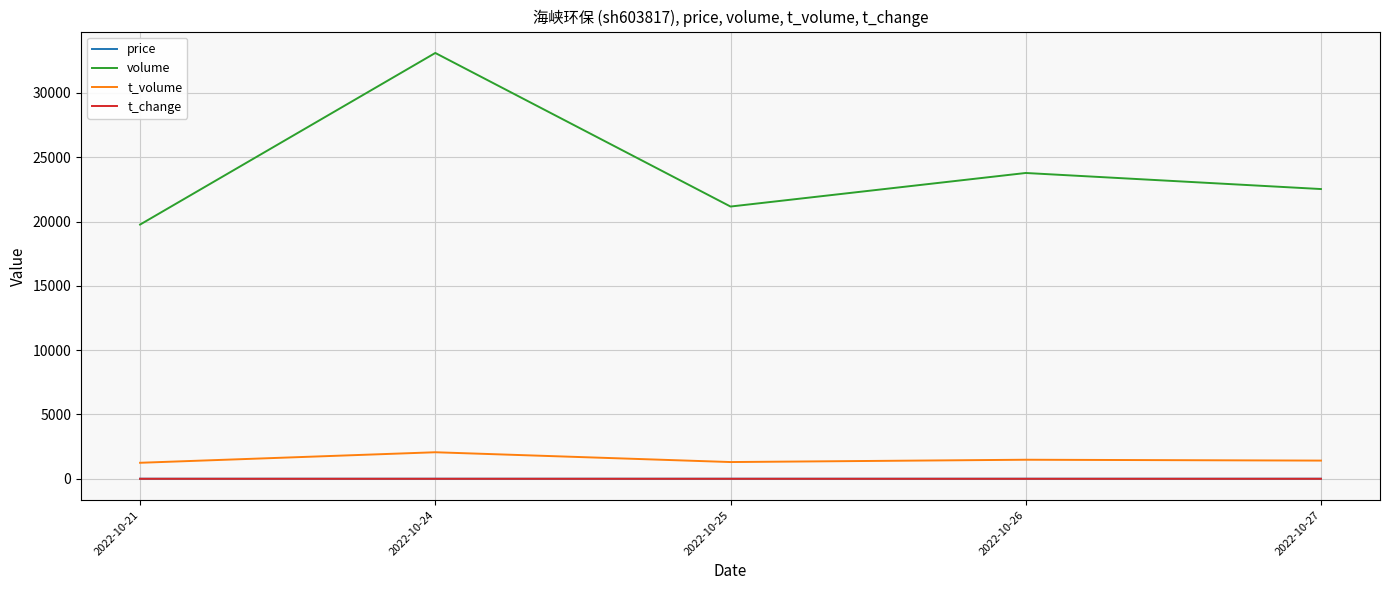

Is it true that t_volume equals 2617.9 at 2022-10-26?

False